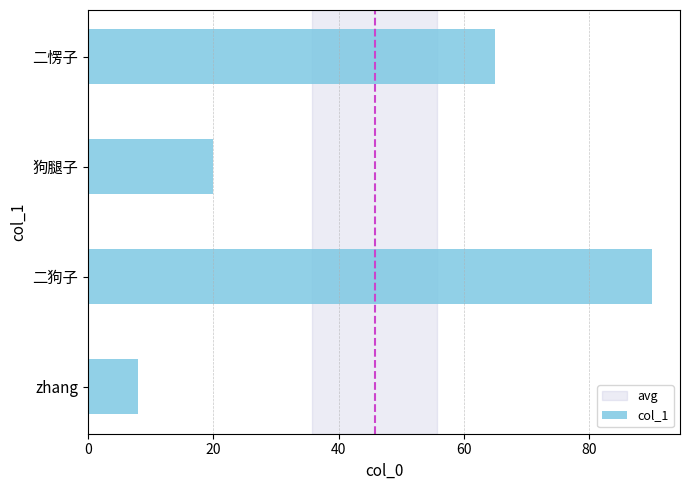

Rank the categories by value from highest to lowest.

二狗子, 二愣子, 狗腿子, zhang